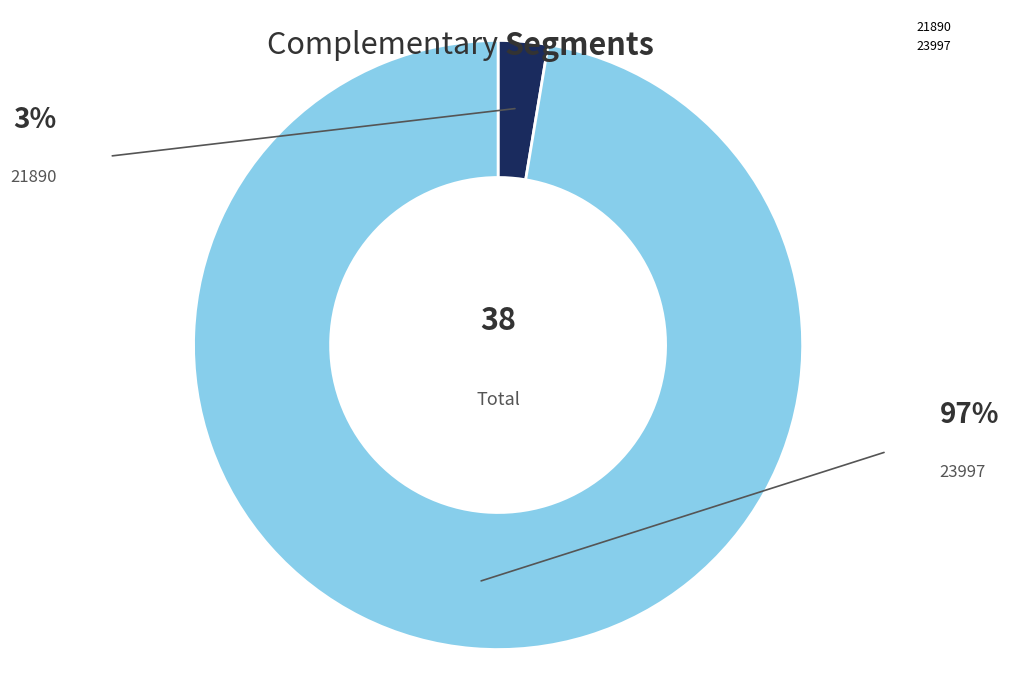

Which category has the biggest portion of the pie?

23997